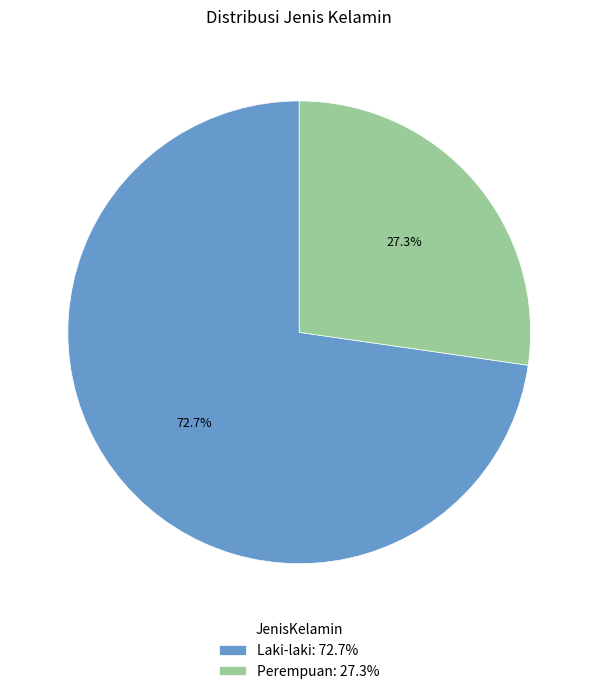

How many segments does this pie chart have?

2